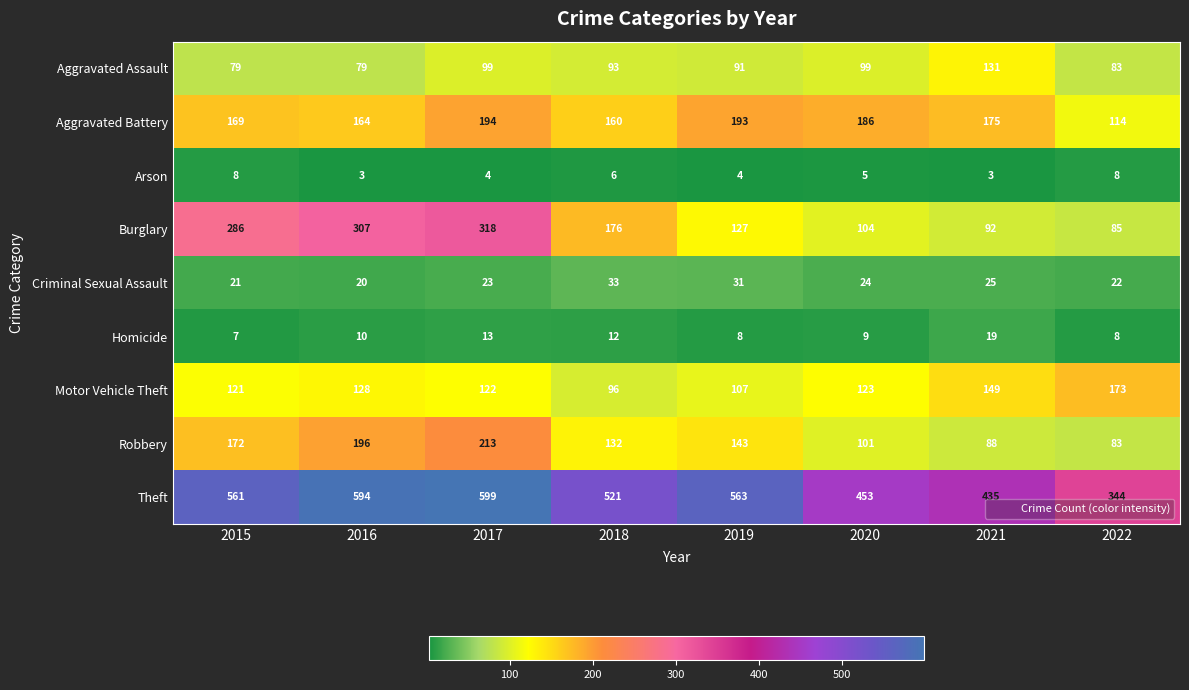

Which series changed the most between 2016 and 2018?

Burglary